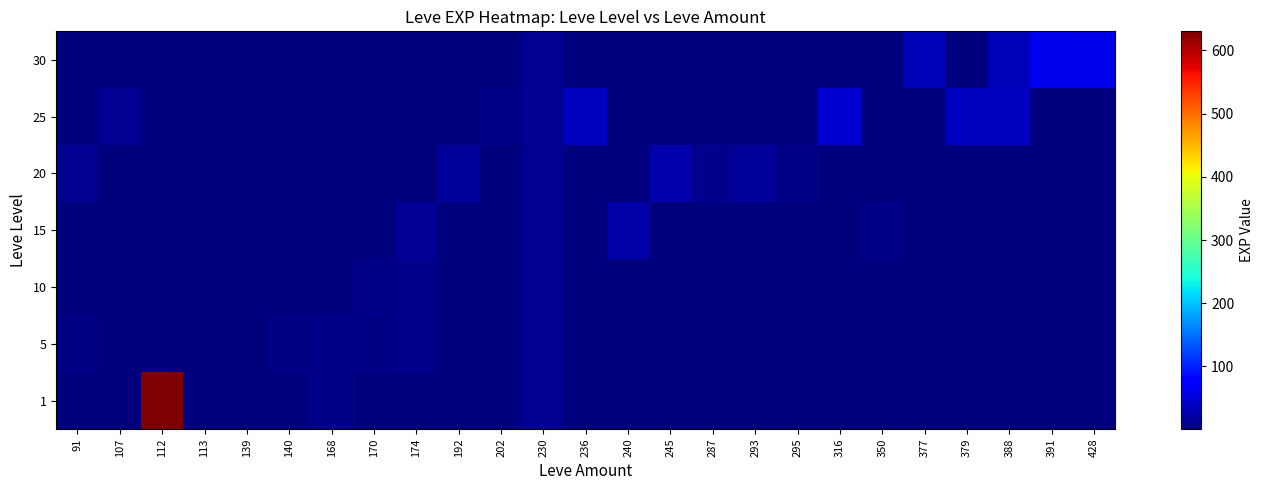

At 139, list the series in order from smallest to largest.

10, 15, 20, 25, 30, 1, 5